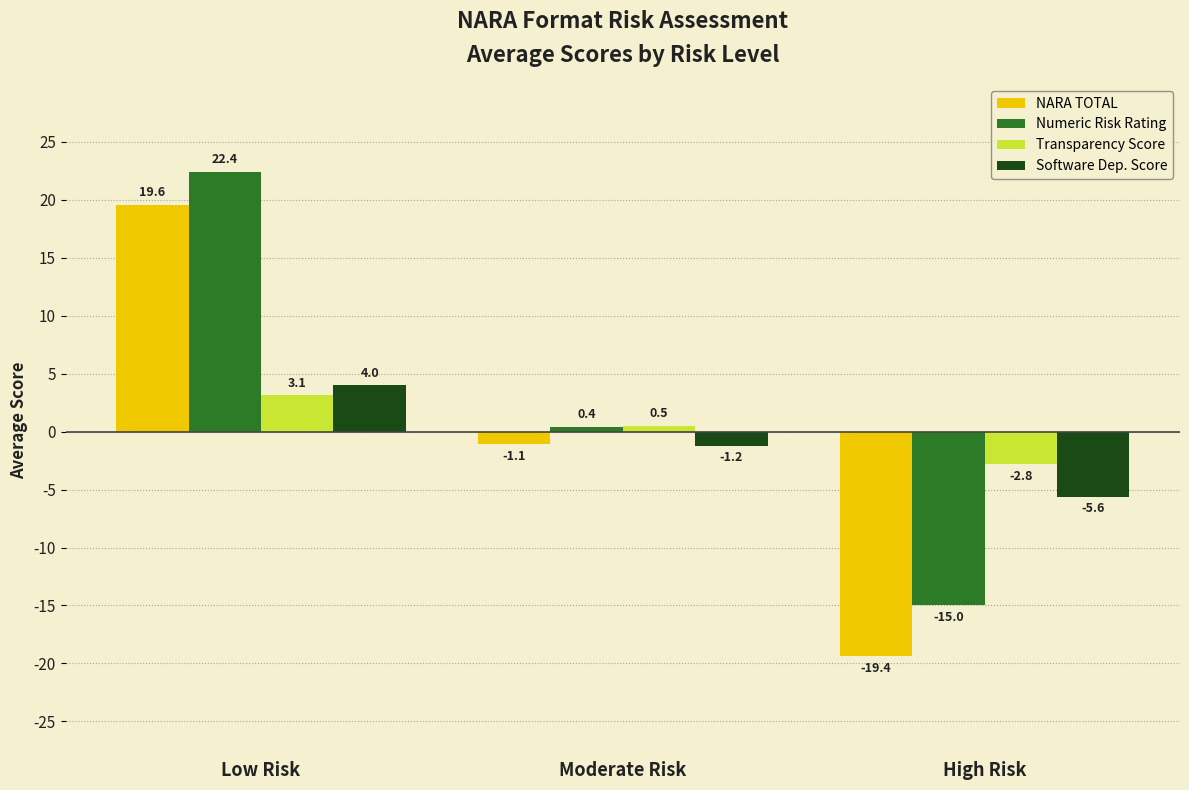

What is the label of the 1st bar from the left?

Low Risk